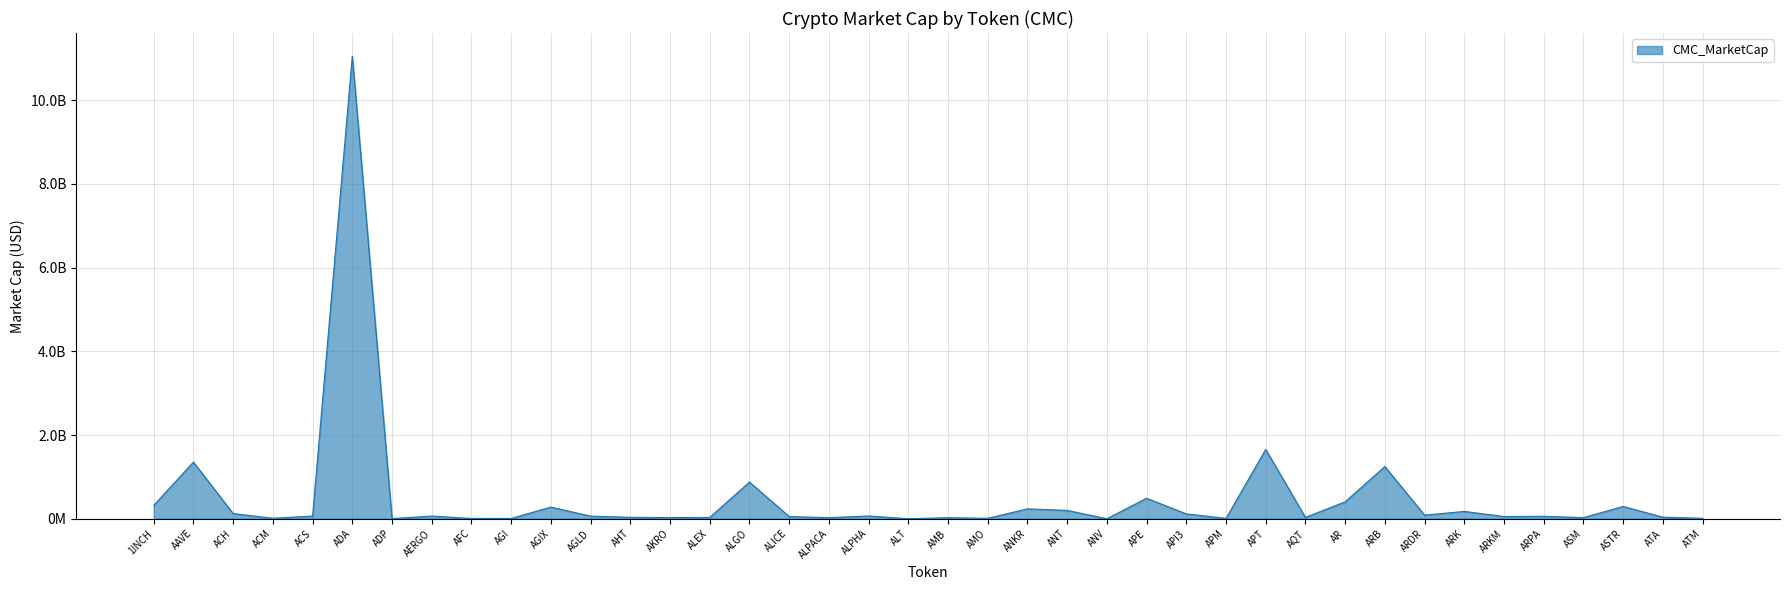

Does the chart display data point markers on the line(s)?

No